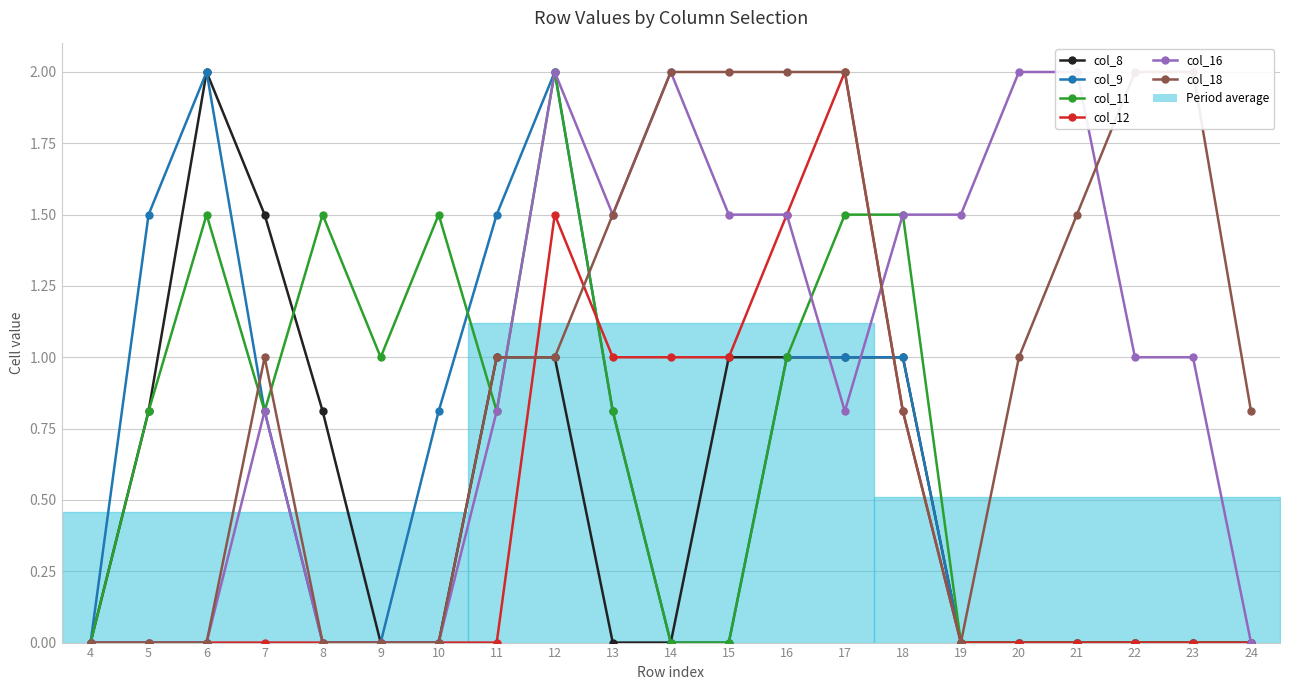

Which series ends up on top after the final intersection of col_11 and col_9?

col_9